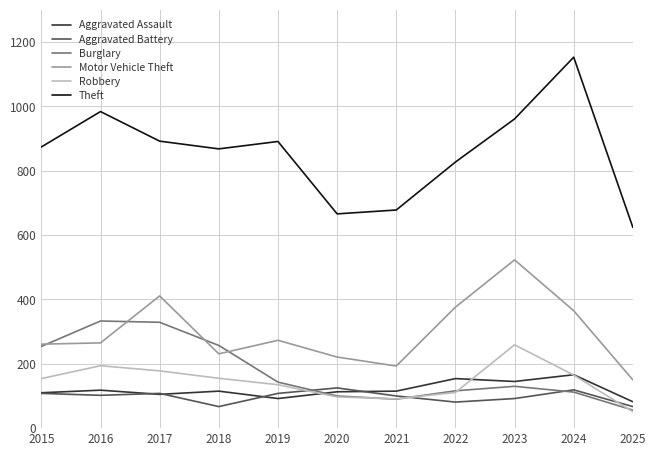

True or false: Aggravated Assault and Motor Vehicle Theft cross at least once.

False